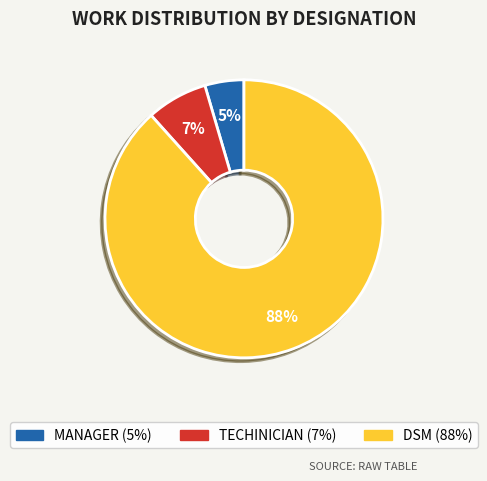

Rank the categories by value from highest to lowest.

DSM, TECHINICIAN, MANAGER